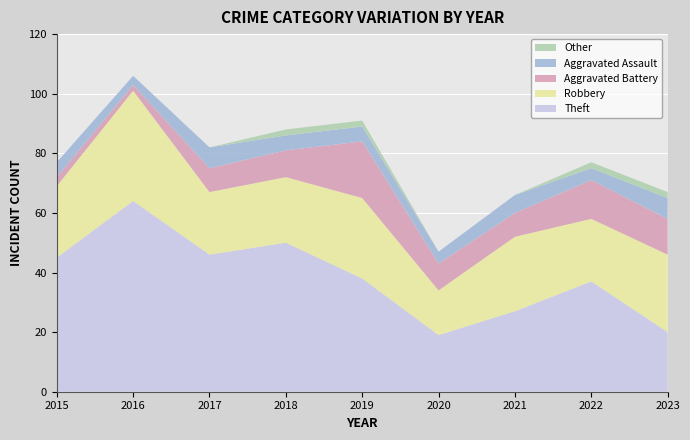

Reading right to left, what are all the values shown in this chart?

Theft: 2023=20	2022=37	2021=27	2020=19	2019=38	2018=50	2017=46	2016=64	2015=45
Robbery: 2023=26	2022=21	2021=25	2020=15	2019=27	2018=22	2017=21	2016=37	2015=24
Aggravated Battery: 2023=12	2022=13	2021=8	2020=9	2019=19	2018=9	2017=8	2016=2	2015=3
Aggravated Assault: 2023=7	2022=4	2021=6	2020=4	2019=5	2018=5	2017=7	2016=3	2015=5
Other: 2023=2	2022=2	2021=0	2020=0	2019=2	2018=2	2017=0	2016=0	2015=0